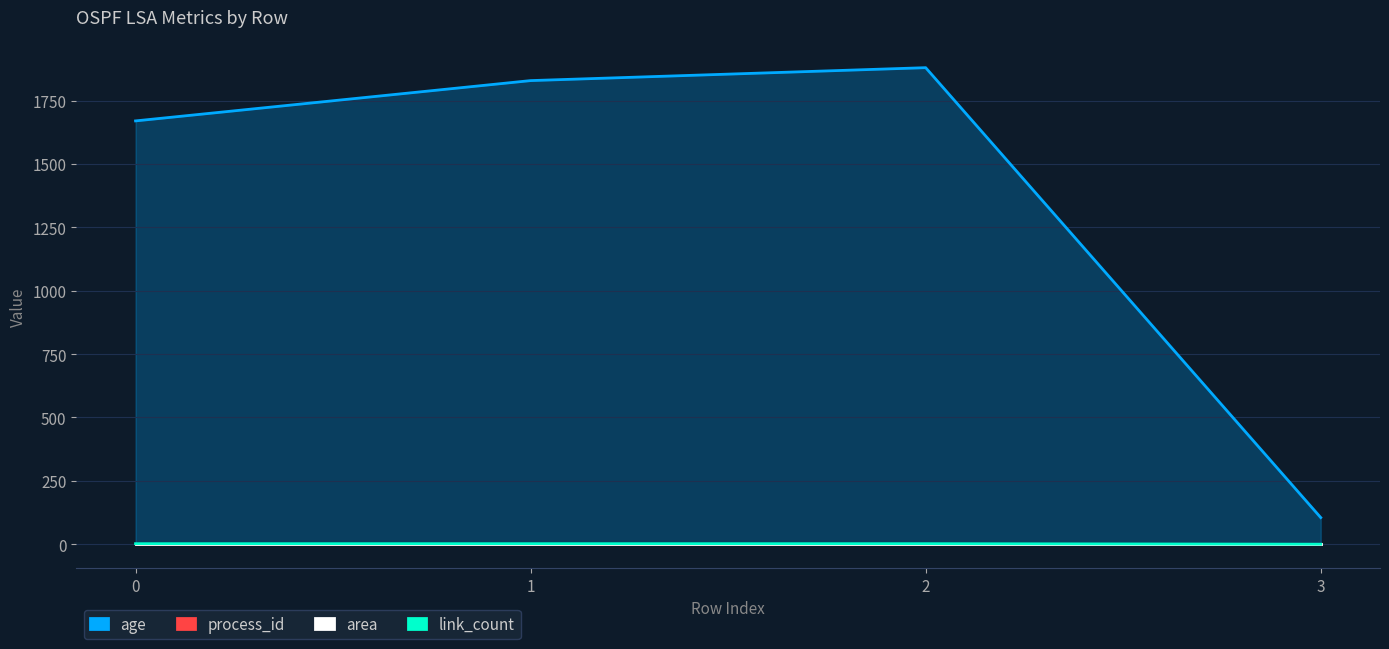

True or false: age and area intersect in this chart.

False